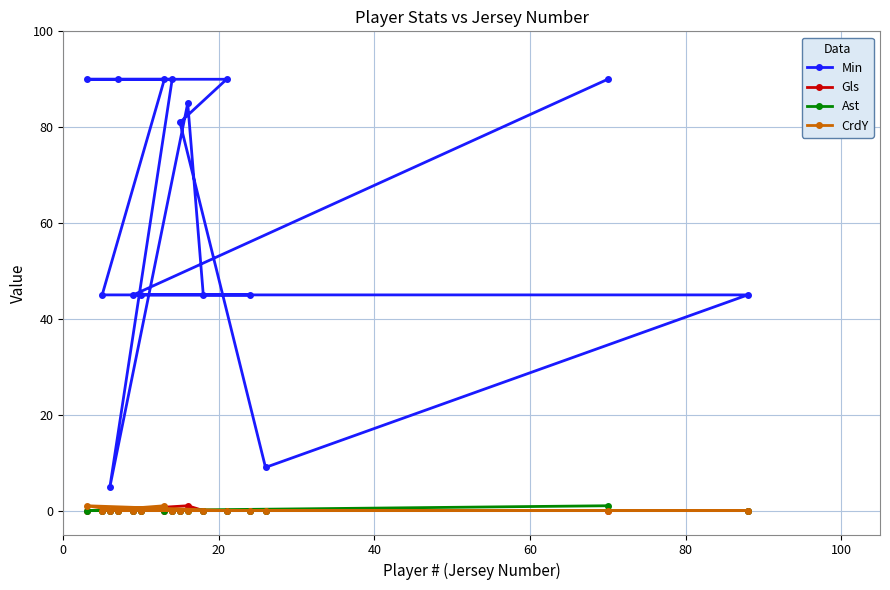

Reading left to right, list all the values displayed in this chart.

Min: 90	45	5	90	45	45	90	90	81	85	45	90	45	9	90	45
Gls: 0	0	0	0	0	0	0	0	0	1	0	0	0	0	0	0
Ast: 0	0	0	0	0	0	0	0	0	0	0	0	0	0	1	0
CrdY: 1	0	0	0	0	0	1	0	0	0	0	0	0	0	0	0